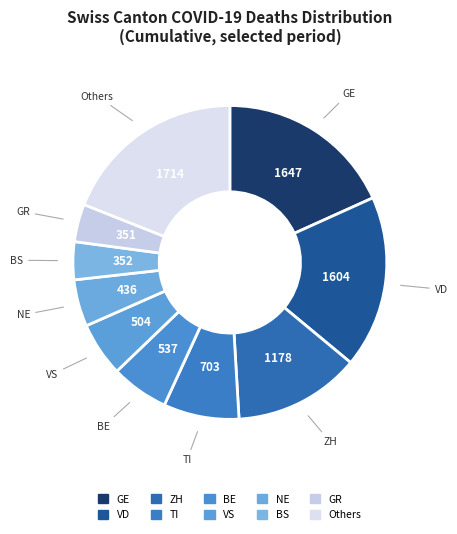

How many slices are in this pie chart?

10